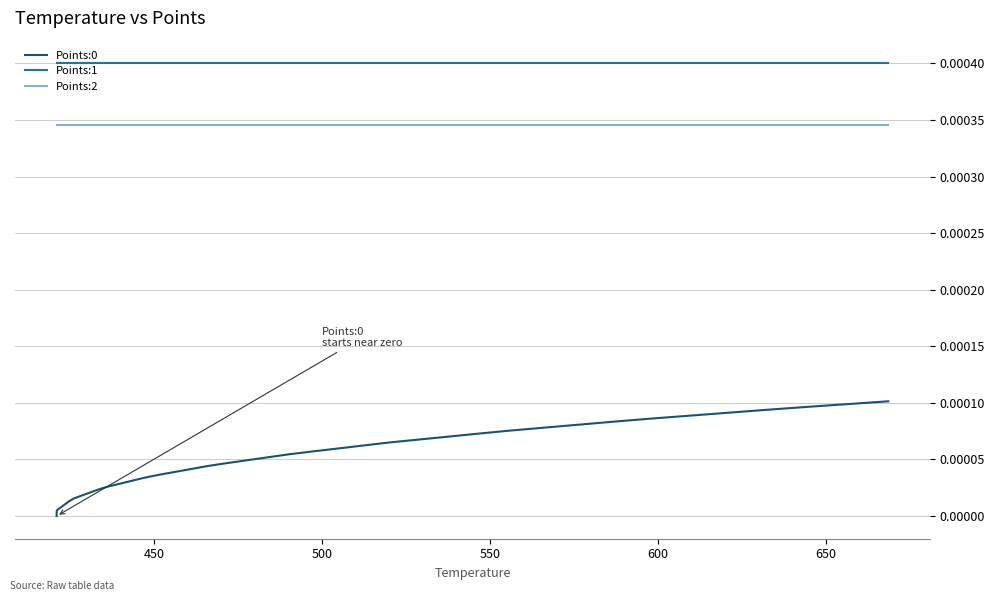

Which series has the largest total across all categories?

Points:1